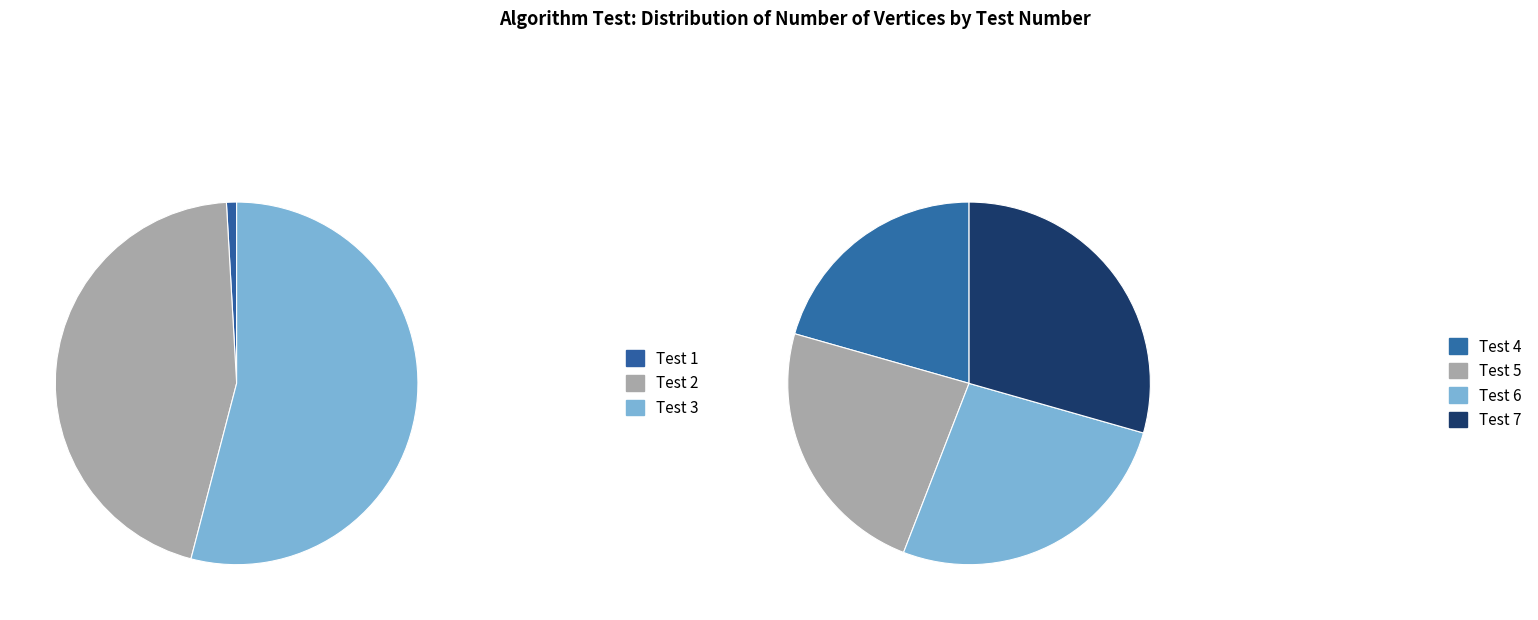

Approximately how many times larger is the value at Test 5 compared to Test 7?

0.8